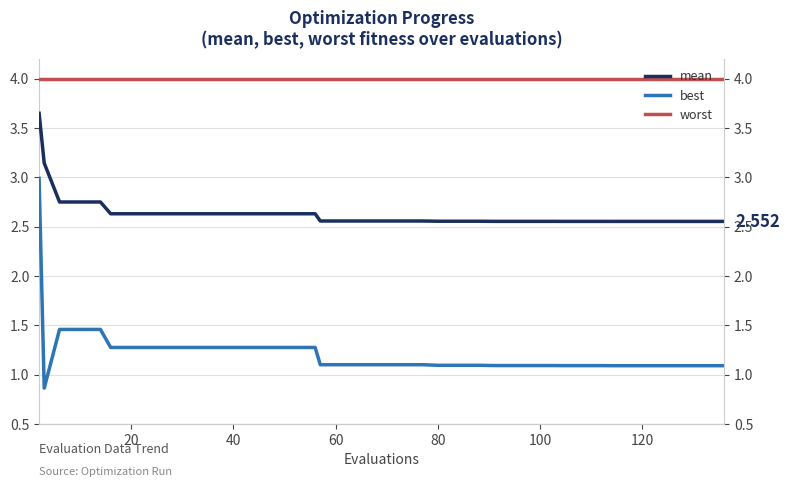

List the series in order of their peak value, lowest first.

best, mean, worst